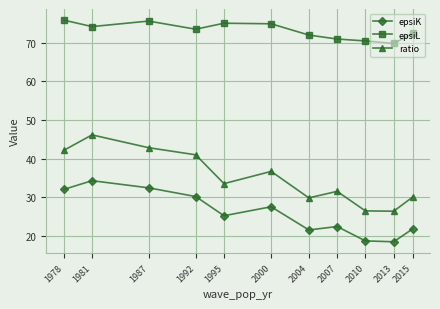

What is the minimum value shown in the chart?

18.4